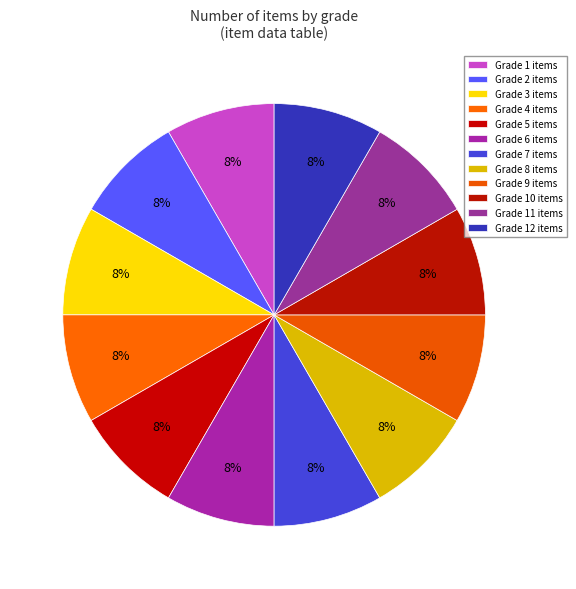

Which category has the biggest portion of the pie?

grade 1